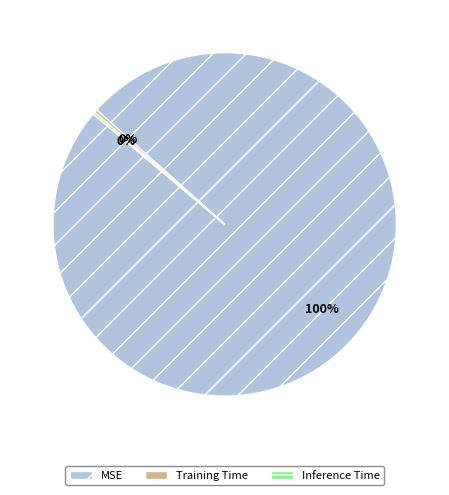

What percentage is the MSE slice, to the nearest percent?

100%